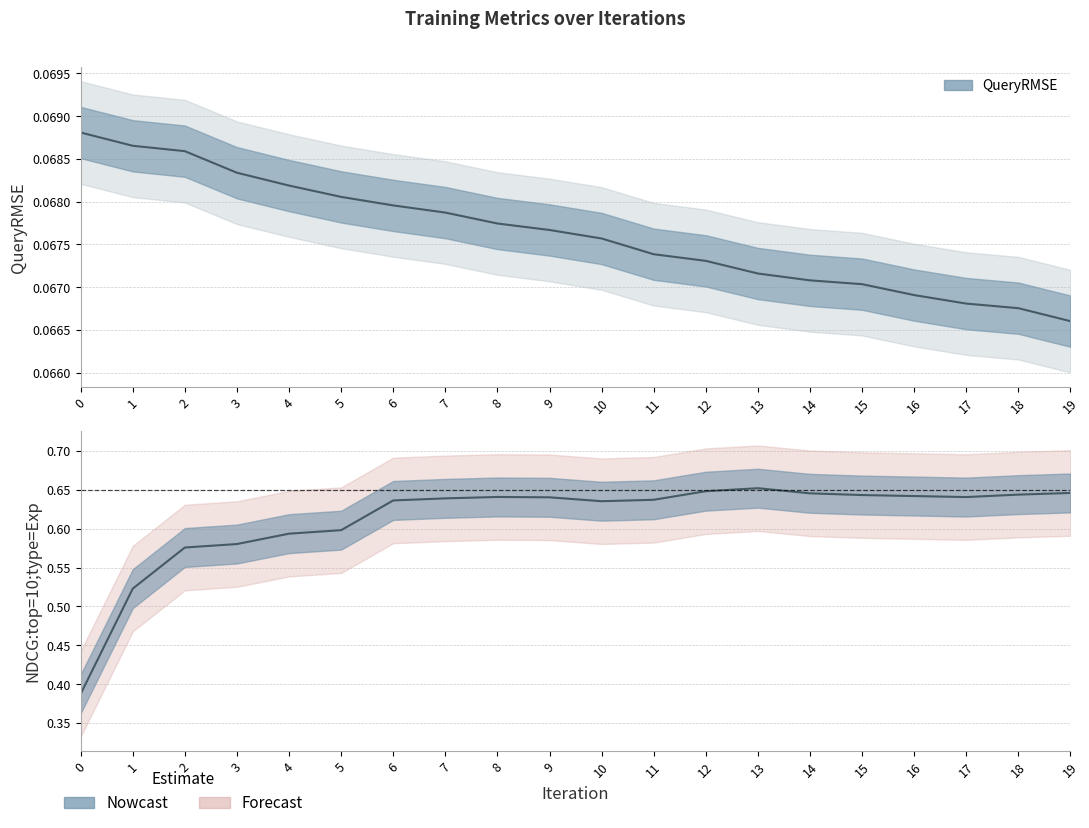

Reading left to right, list all the values displayed in this chart.

QueryRMSE: 0.1	0.1	0.1	0.1	0.1	0.1	0.1	0.1	0.1	0.1	0.1	0.1	0.1	0.1	0.1	0.1	0.1	0.1	0.1	0.1
NDCG:top=10;type=Exp: 0.4	0.5	0.6	0.6	0.6	0.6	0.6	0.6	0.6	0.6	0.6	0.6	0.6	0.7	0.6	0.6	0.6	0.6	0.6	0.6